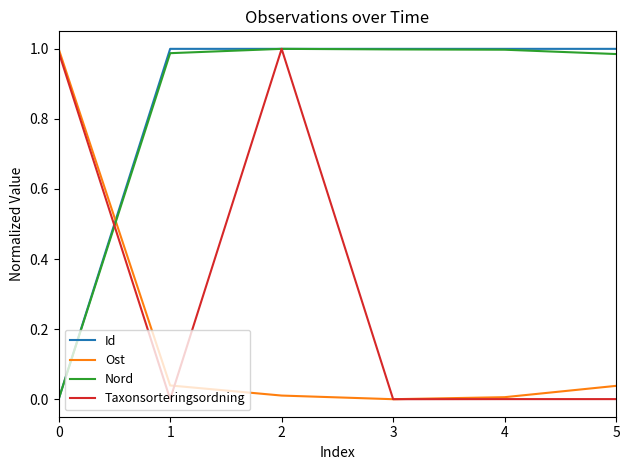

Between 2 and 3, which series saw the biggest shift?

Taxonsorteringsordning